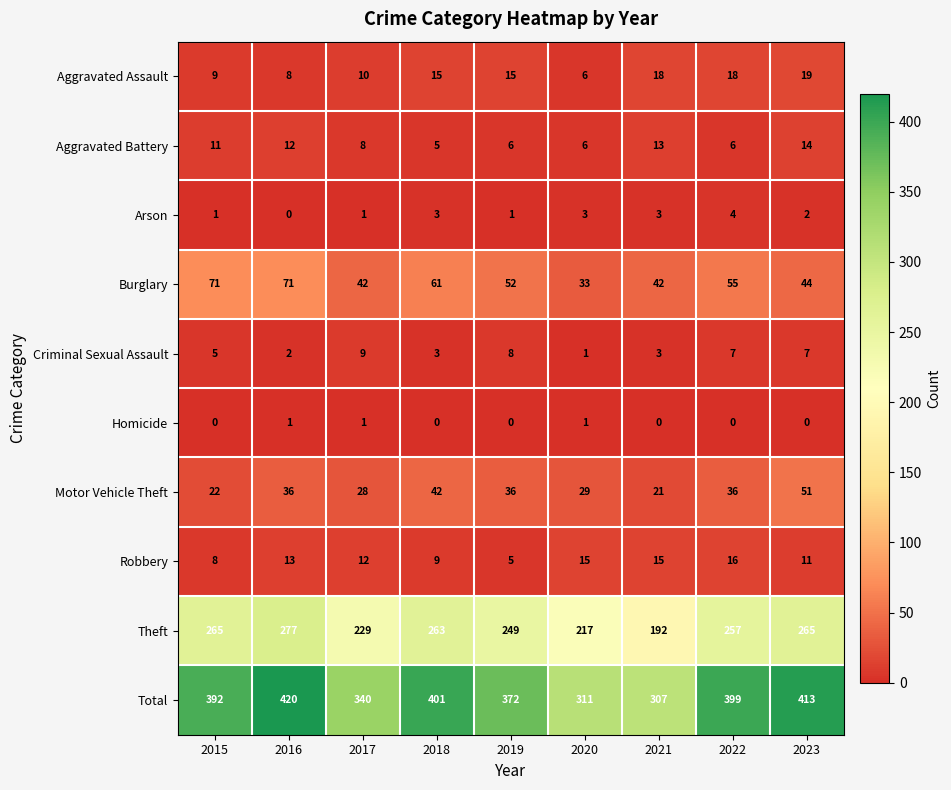

Which series has the largest range (max minus min)?

Total